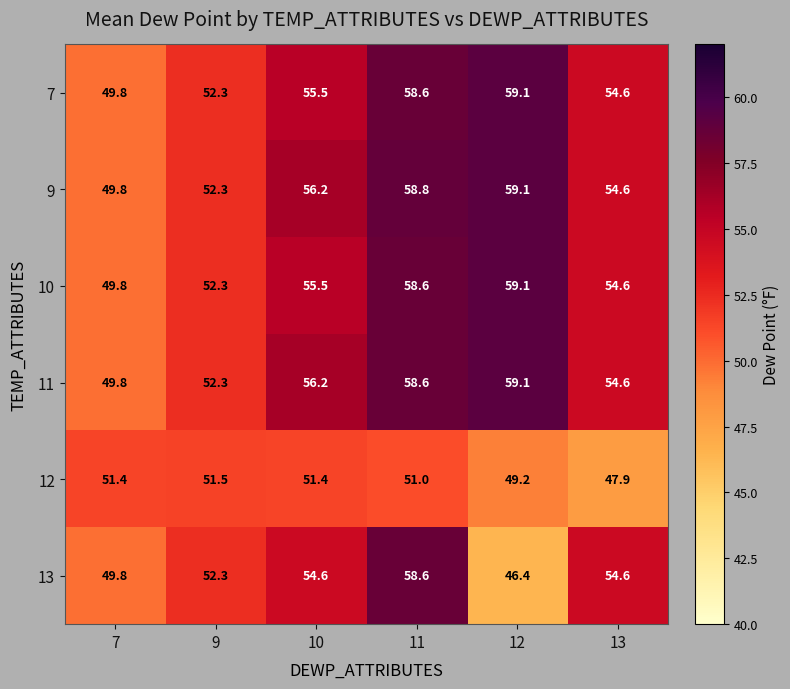

Which series has the largest total across all categories?

9